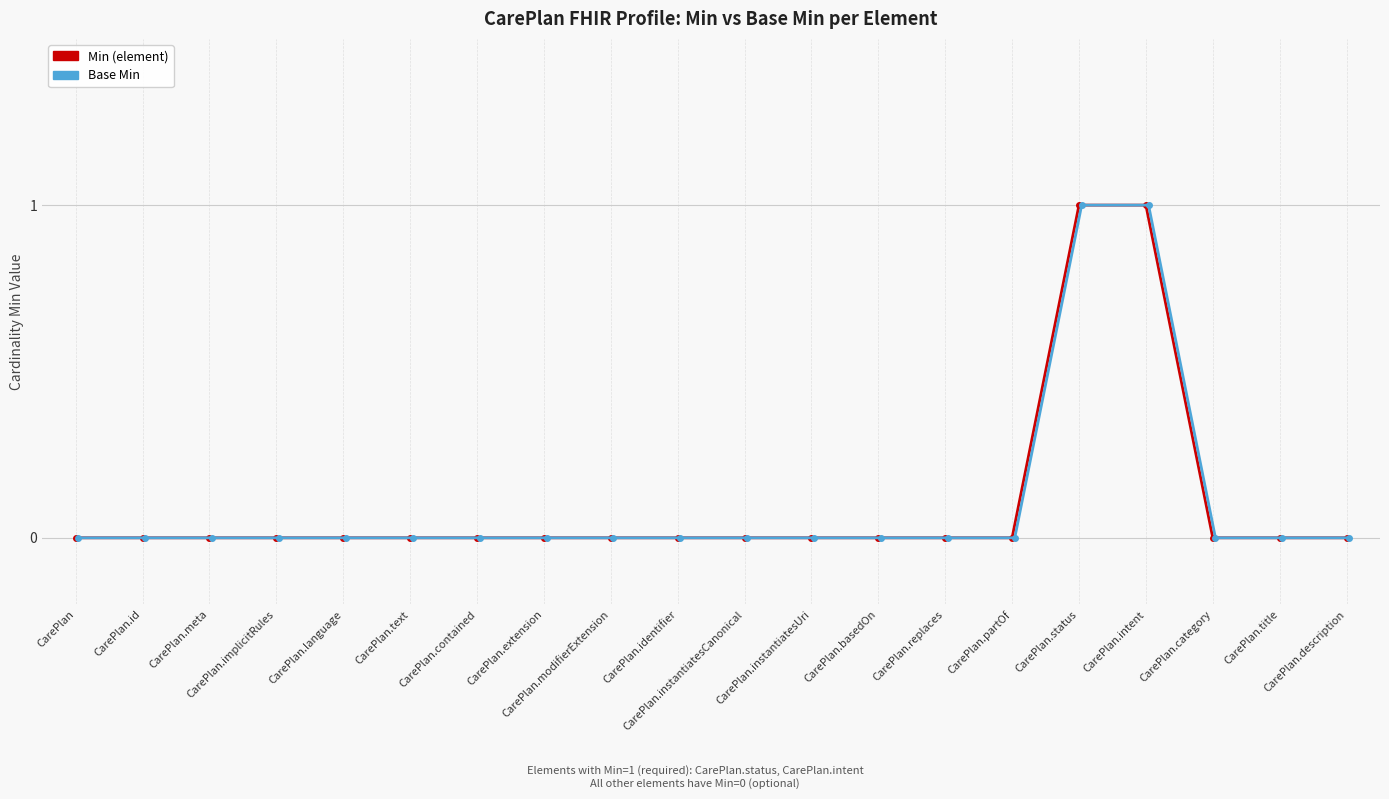

What is the label of the 10th point from the right?

CarePlan.instantiatesCanonical